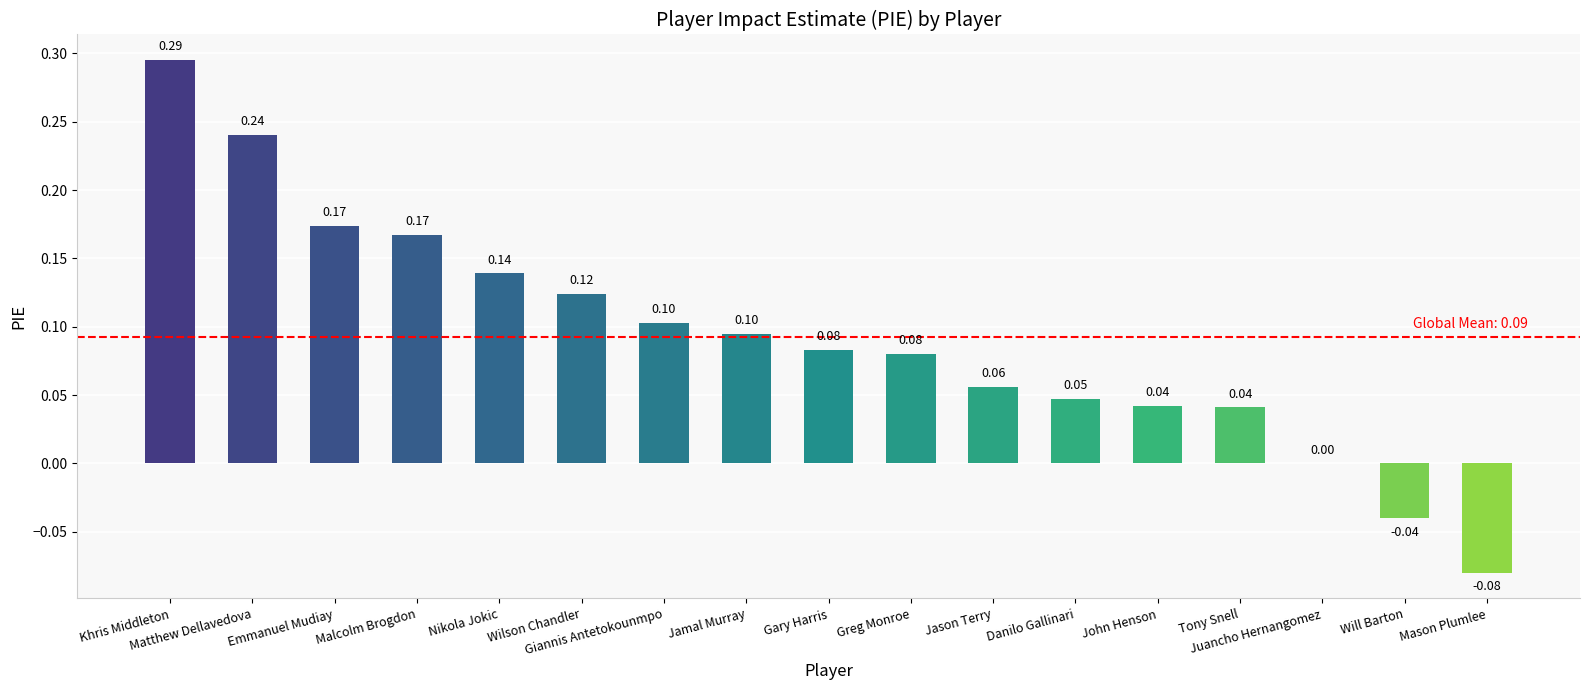

True or false: the data shows 0.1 at Giannis Antetokounmpo.

True